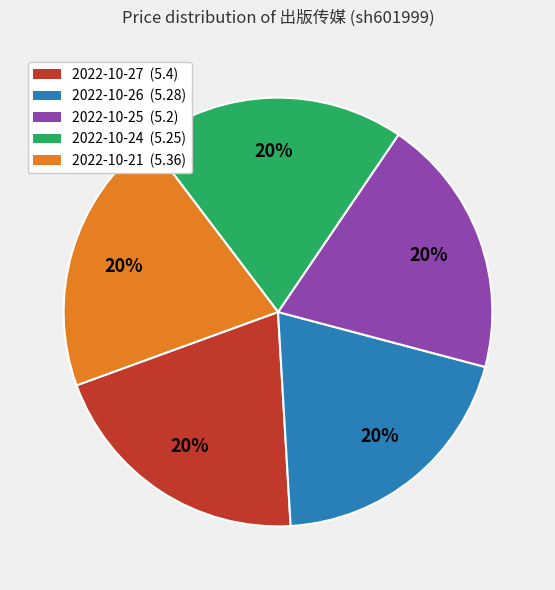

Count the number of slices in the pie.

5